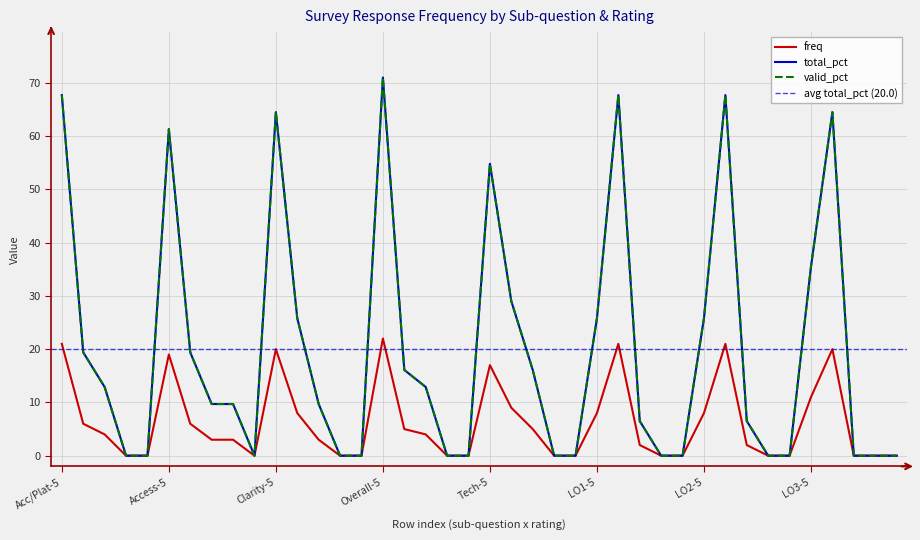

True or false: valid_pct has more than 0 interior local peaks.

True